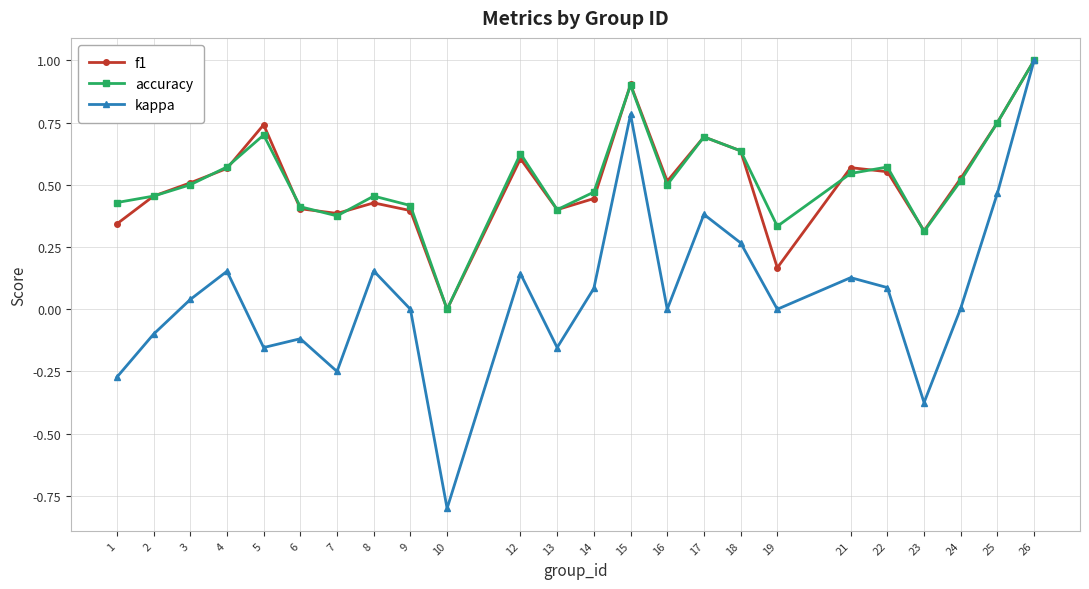

True or false: f1 has a value of 1.3 at 25.

False